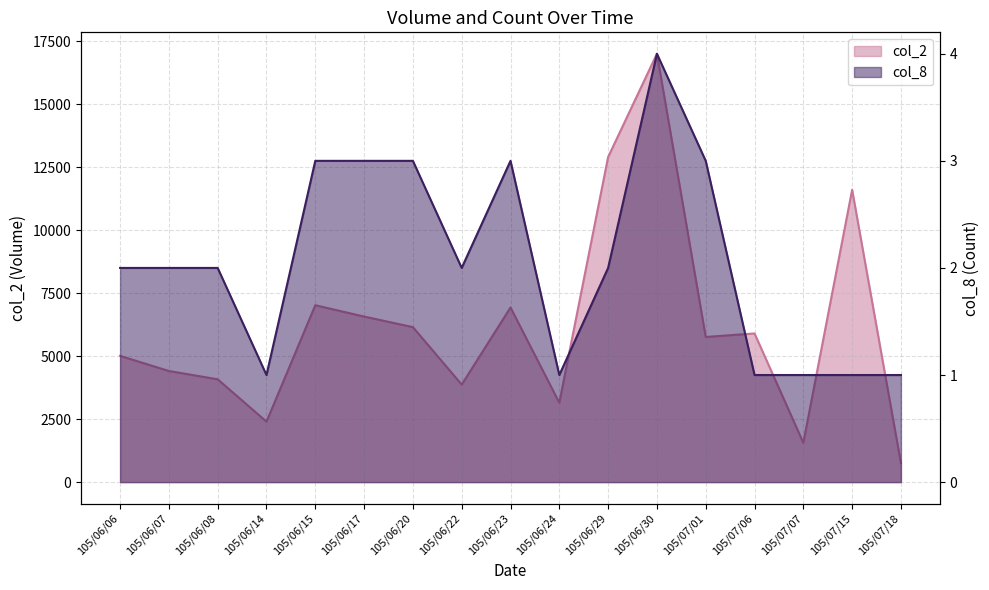

What is the label of the 13th point from the left?

105/07/01